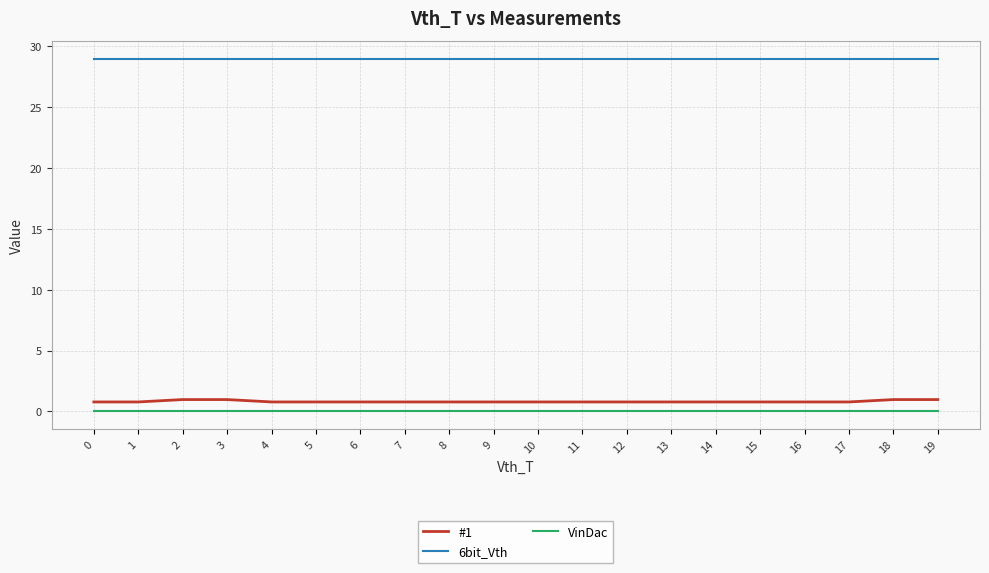

What are all the series names shown in the legend?

#1, 6bit_Vth, VinDac